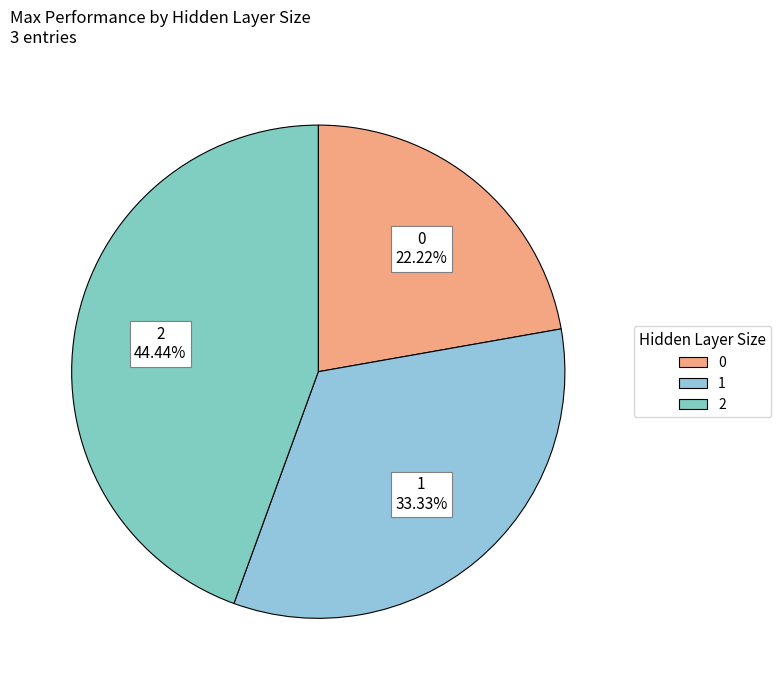

Which category has the biggest portion of the pie?

2